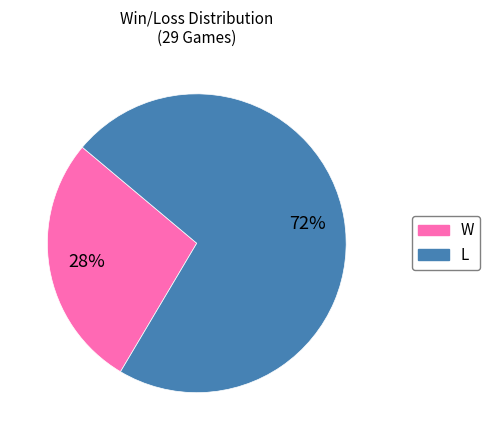

To the nearest percent, what is the combined percentage of W and L?

100%